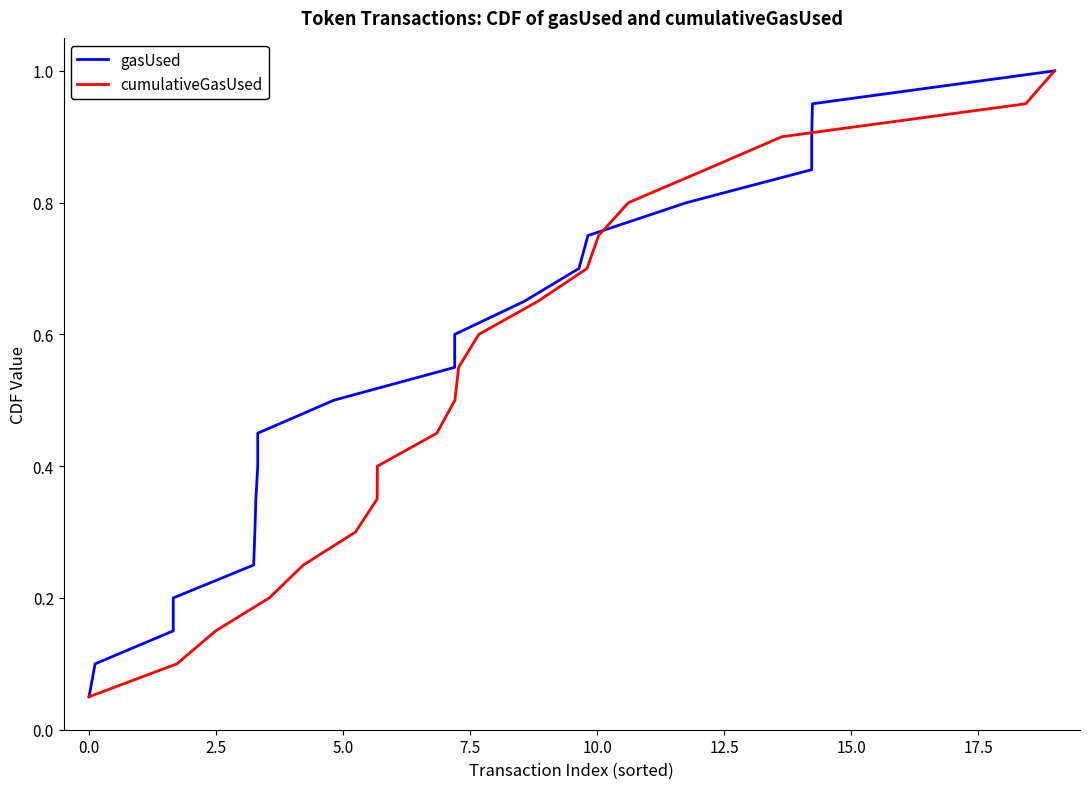

Which series has the largest total across all categories?

gasUsed